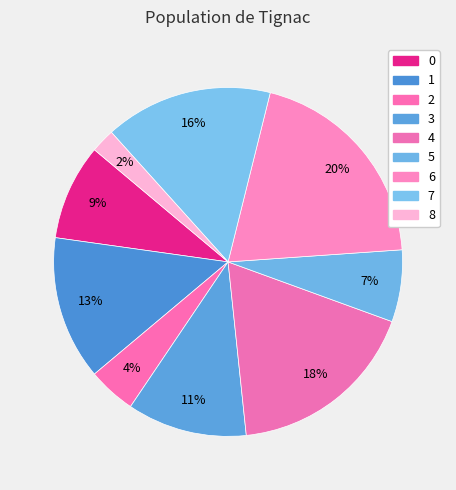

Does any single category account for the majority?

No